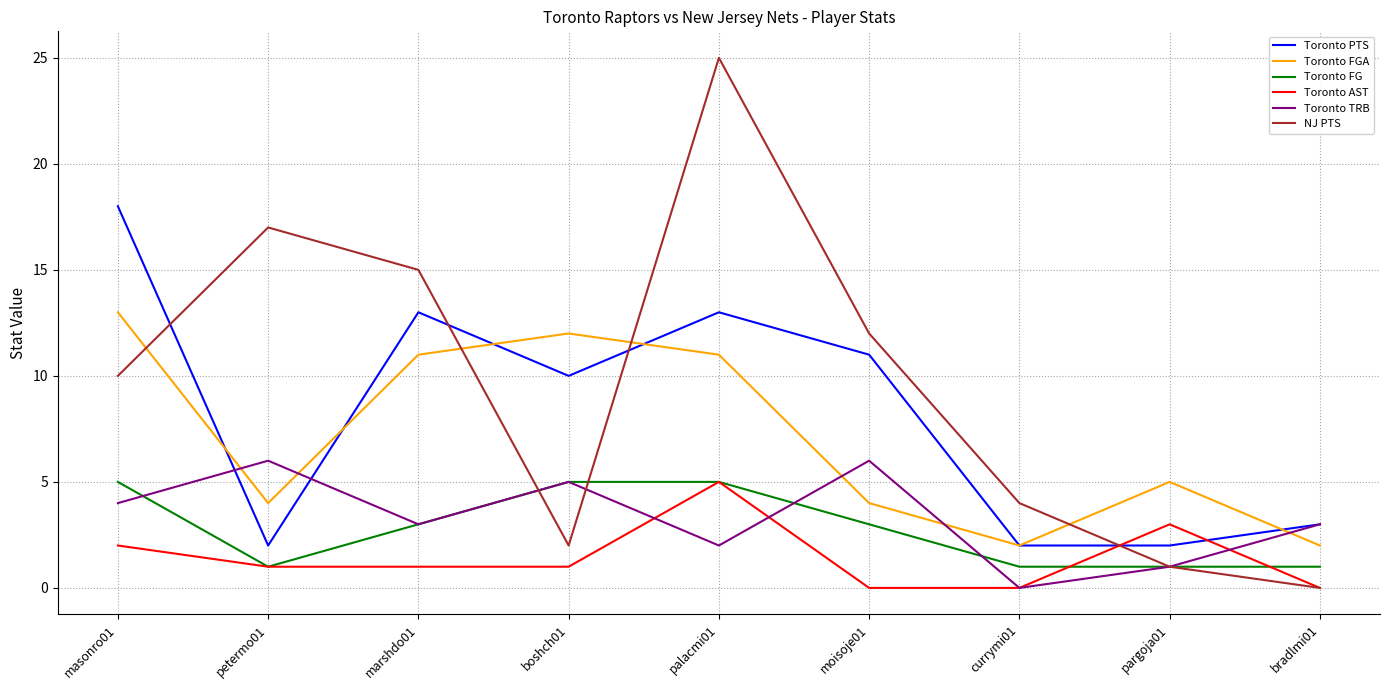

At which label does NJ PTS reach its minimum?

bradlmi01